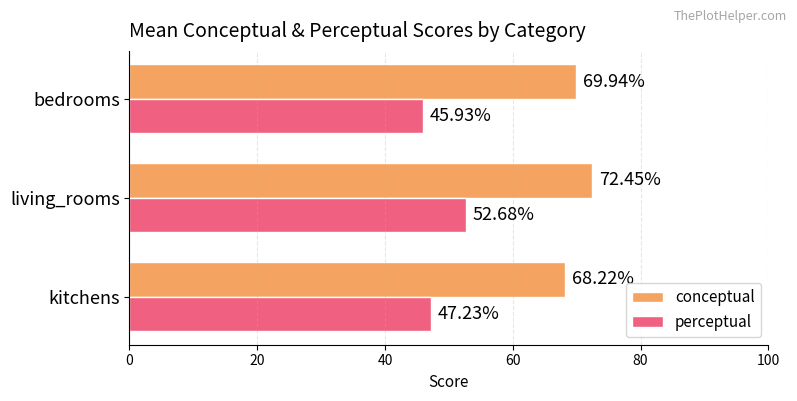

What is the total value across all series at living_rooms?

125.1